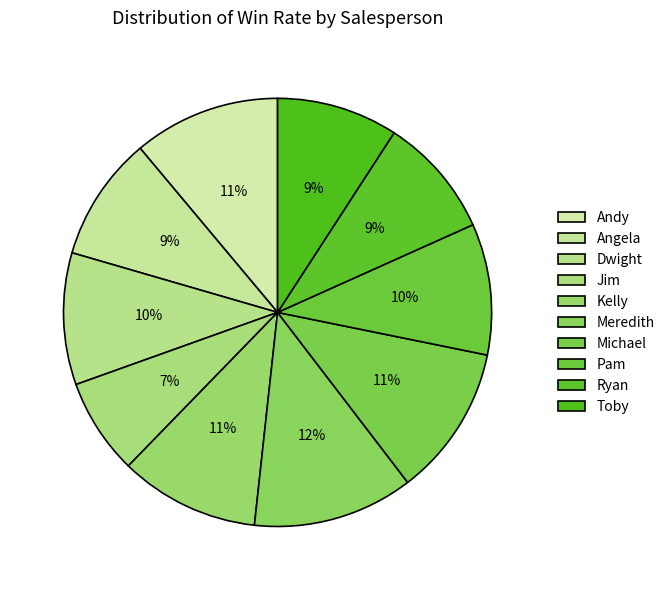

To the nearest percent, what is the combined percentage of Dwight and Angela?

19%